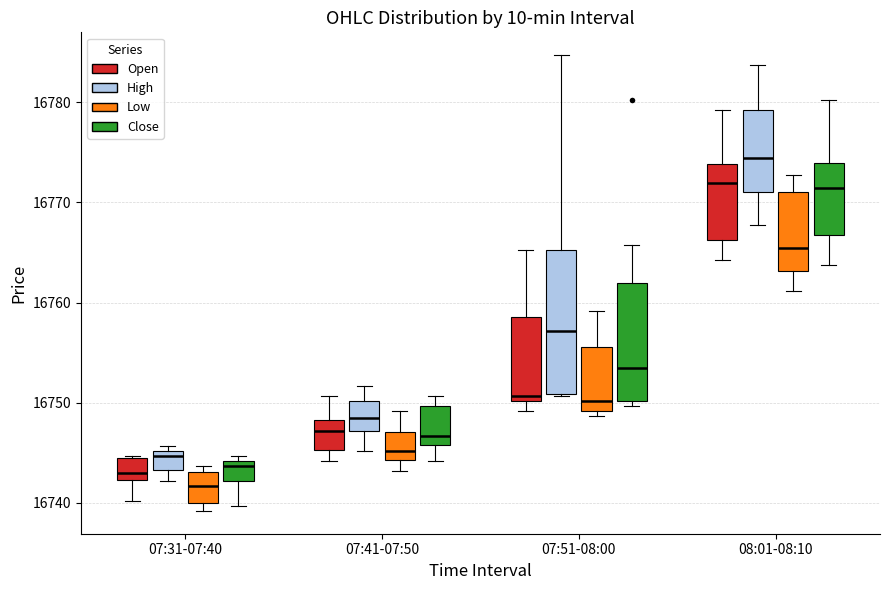

Reading left to right, read every box against the y-axis: the position of its median line, the range the box covers, and the ends of its whiskers. The values are not printed on the chart, so give them approximately, as read against the axis.

07:31-07:40 (Open): median 16743, box 16742 to 16744, whiskers 16740 to 16745
07:31-07:40 (High): median 16745 (just below the box's upper edge), box 16743 to 16745, whiskers 16742 to 16746
07:31-07:40 (Low): median 16742, box 16740 to 16743, whiskers 16739 to 16744
07:31-07:40 (Close): median 16744 (just below the box's upper edge), box 16742 to 16744, whiskers 16740 to 16745
07:41-07:50 (Open): median 16747, box 16745 to 16748, whiskers 16744 to 16751
07:41-07:50 (High): median 16748, box 16747 to 16750, whiskers 16745 to 16752
07:41-07:50 (Low): median 16745, box 16744 to 16747, whiskers 16743 to 16749
07:41-07:50 (Close): median 16747, box 16746 to 16750, whiskers 16744 to 16751
07:51-08:00 (Open): median 16751, box 16750 to 16759, whiskers 16749 to 16765
07:51-08:00 (High): median 16757, box 16751 to 16765, whiskers 16751 to 16785
07:51-08:00 (Low): median 16750, box 16749 to 16756, whiskers 16749 (just below the box's lower edge) to 16759
07:51-08:00 (Close): median 16753, box 16750 to 16762, whiskers 16750 (just below the box's lower edge) to 16766
08:01-08:10 (Open): median 16772, box 16766 to 16774, whiskers 16764 to 16779
08:01-08:10 (High): median 16774, box 16771 to 16779, whiskers 16768 to 16784
08:01-08:10 (Low): median 16765, box 16763 to 16771, whiskers 16761 to 16773
08:01-08:10 (Close): median 16771, box 16767 to 16774, whiskers 16764 to 16780